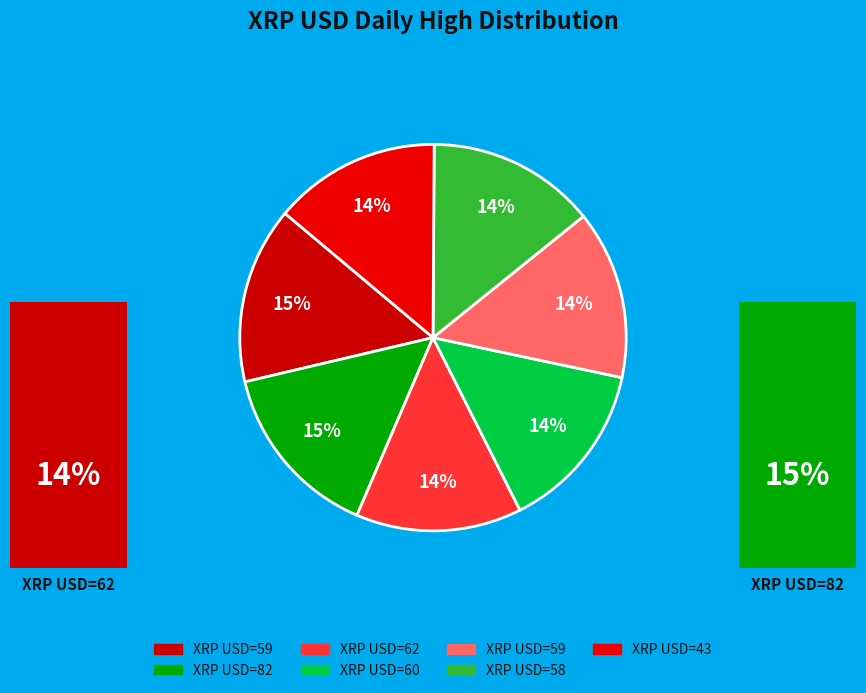

Count the number of slices in the pie.

7